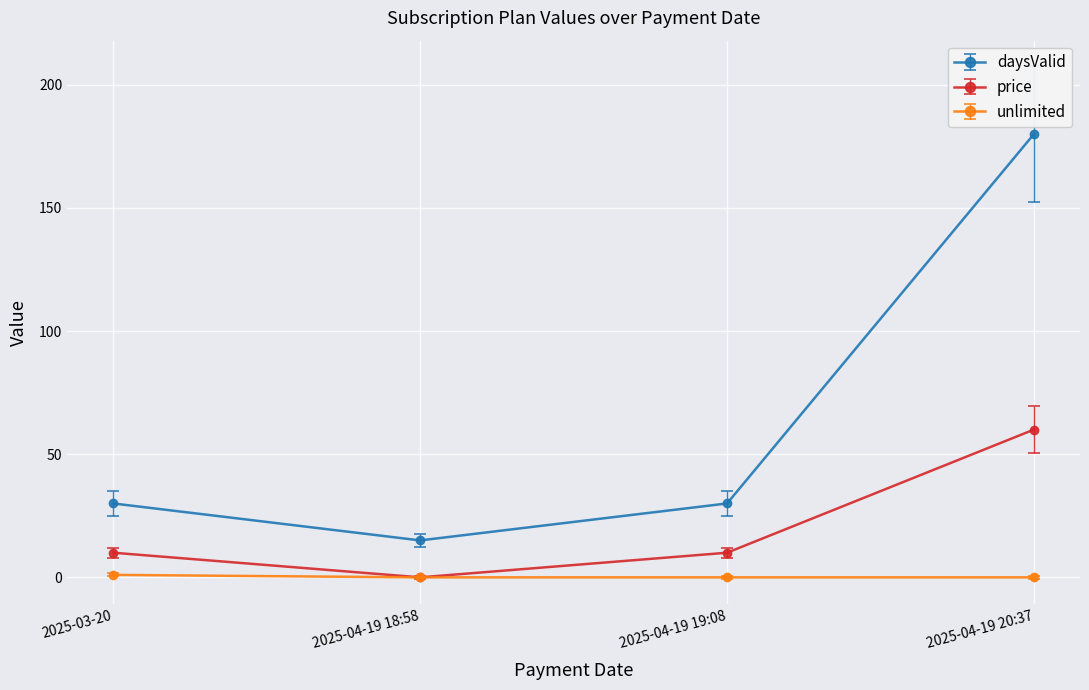

What is the total value across all series at 2025-04-19 18:58?

15